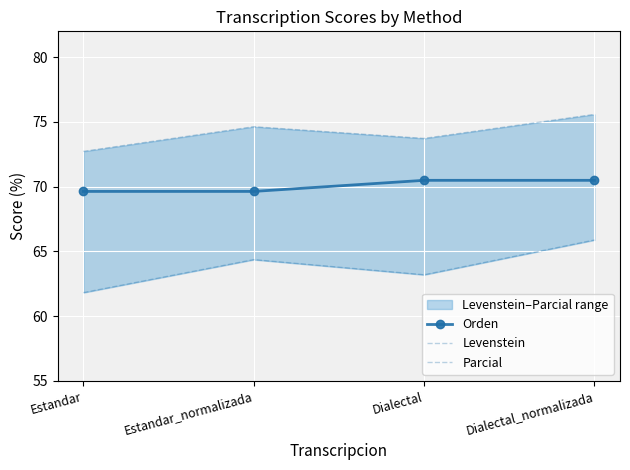

Is the value of Levenstein at Estandar_normalizada greater than the value of Orden at Dialectal?

No